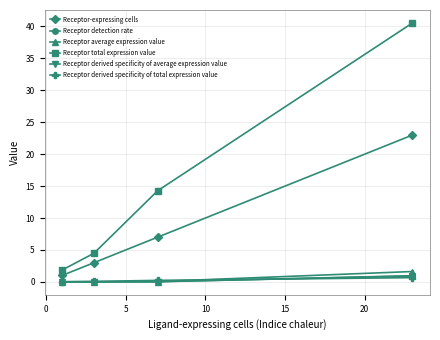

Which series has the largest total across all categories?

Receptor total expression value